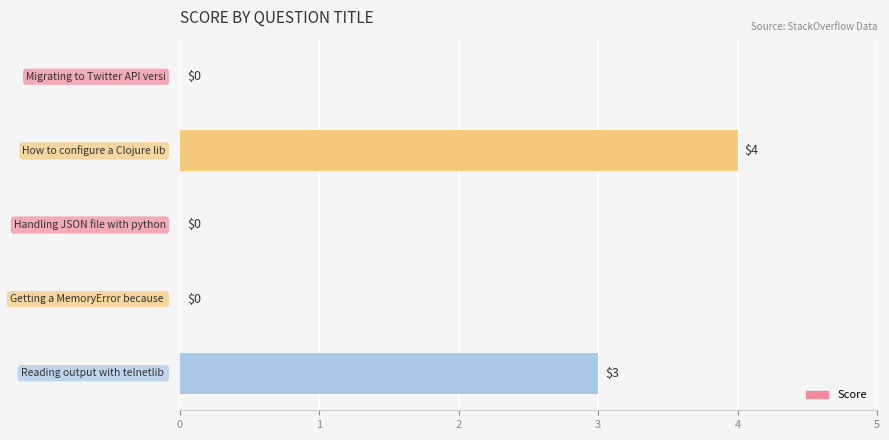

How many values are between 0 and 3?

4